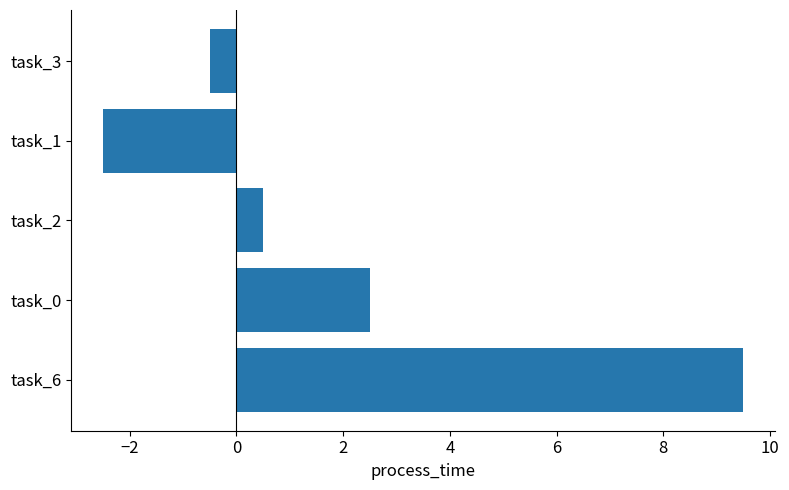

Where is the data nearest to the value 3?

task_0